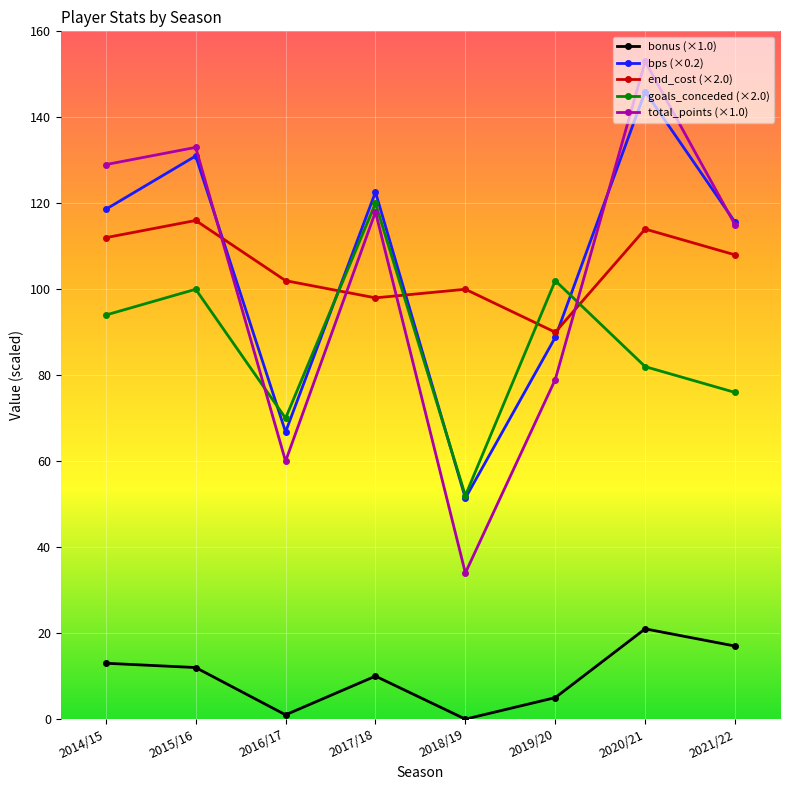

Between 2018/19 and 2020/21, which series saw the biggest shift?

total_points (×1.0)